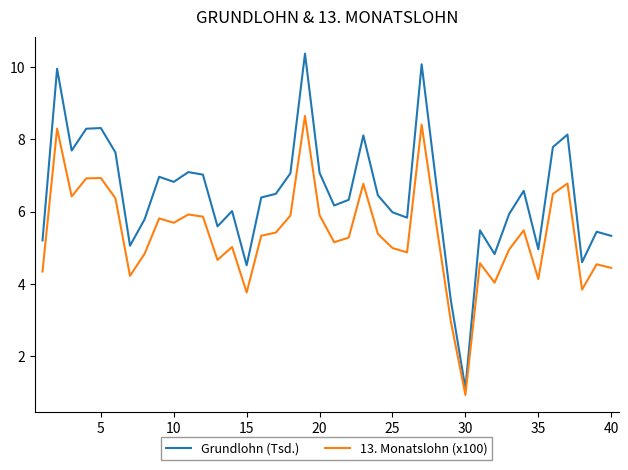

True or false: Grundlohn (Tsd.) and 13. Monatslohn (x100) cross at least once.

False